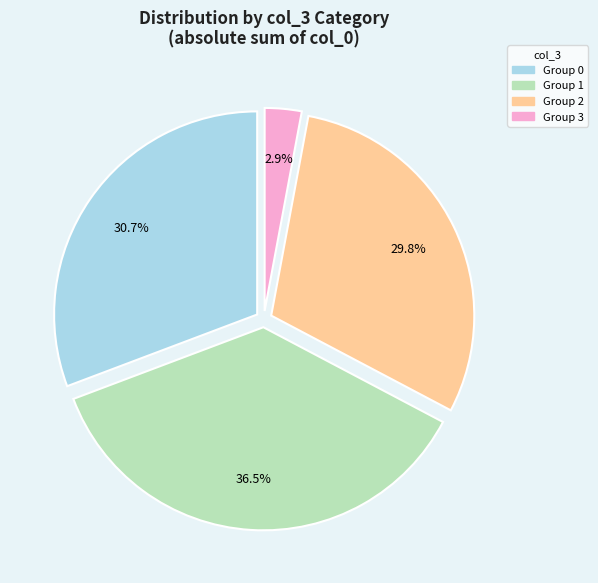

To the nearest percent, what is the average slice percentage?

25%